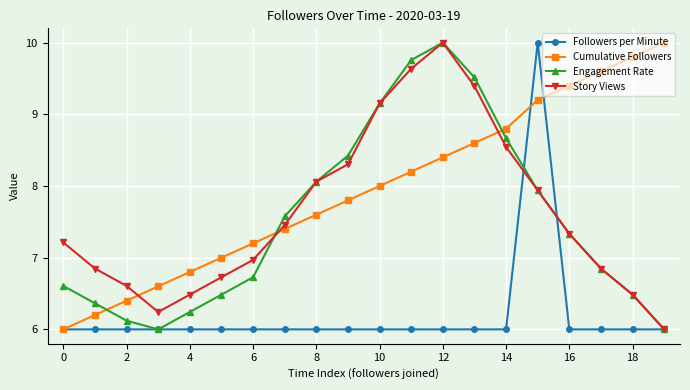

True or false: Story Views has more than 0 points higher than both neighbors.

True